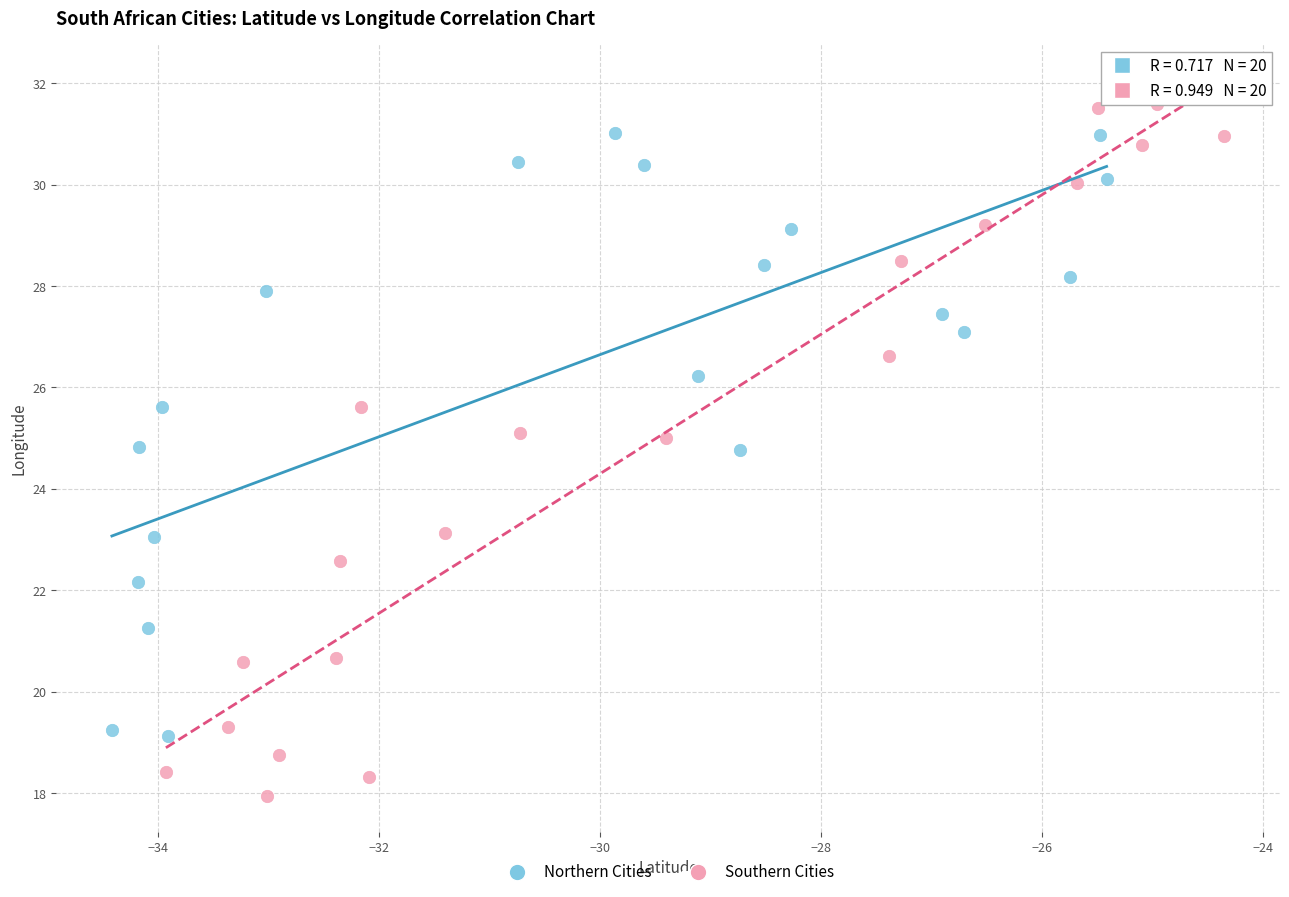

Which series reaches the minimum Y coordinate?

Southern Cities